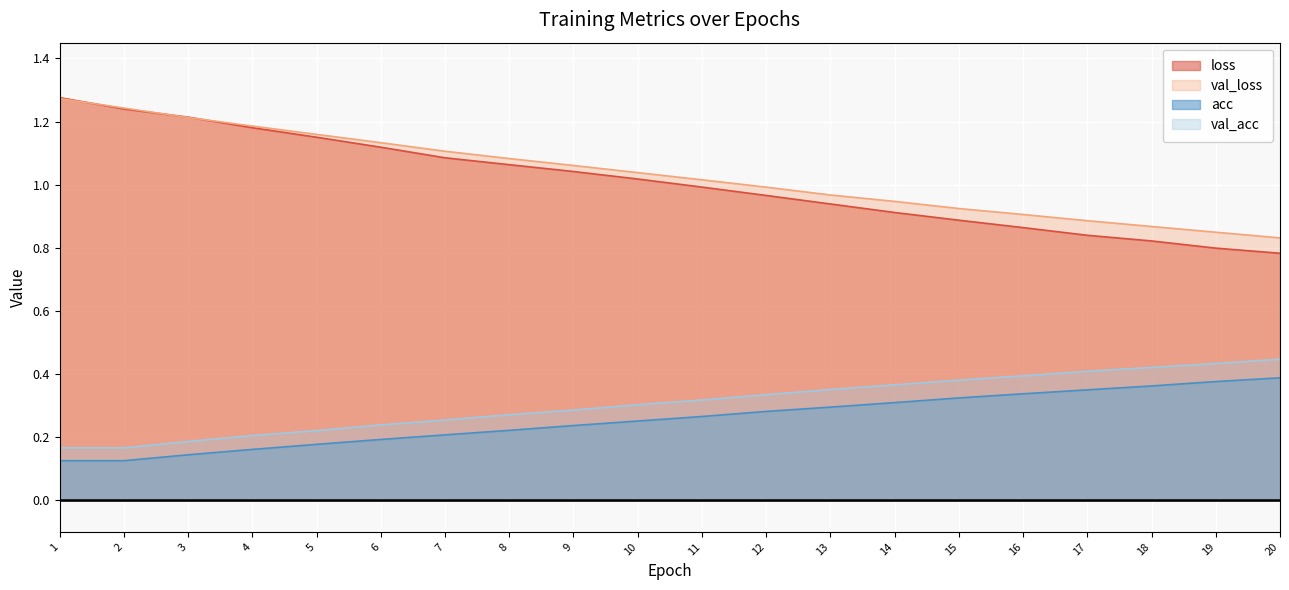

At which category is the sum across all series the highest?

1